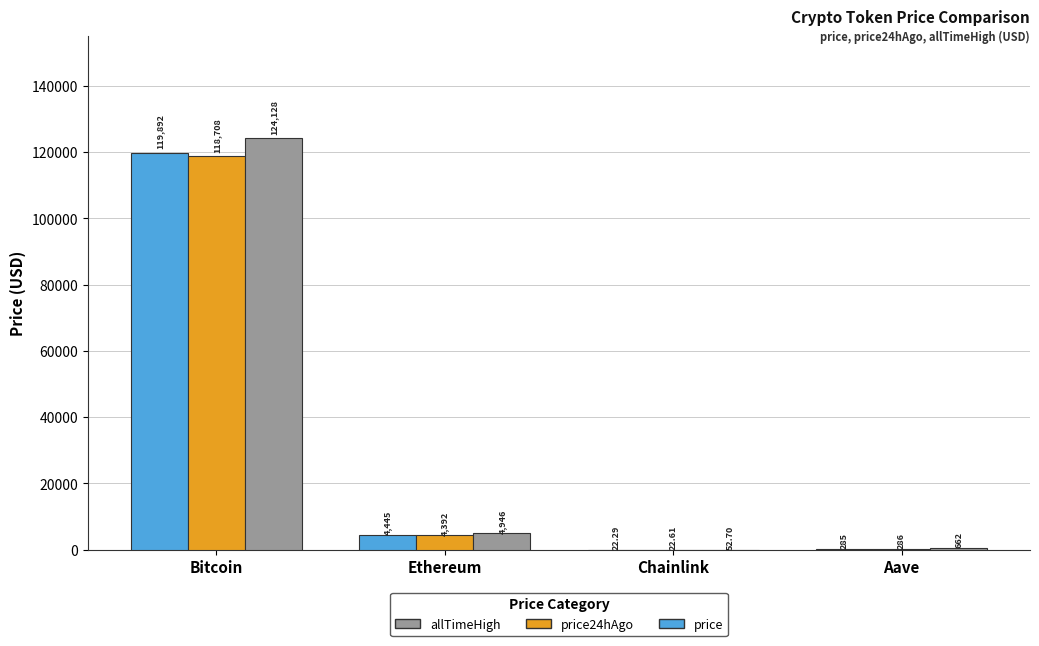

Which category has the highest value in the allTimeHigh series?

Bitcoin